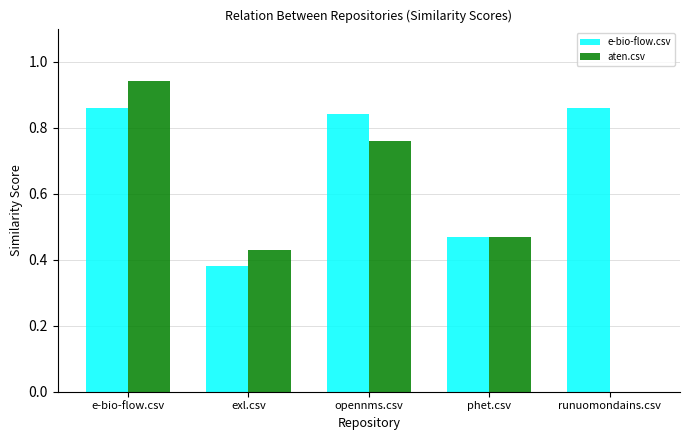

Which series has the largest total across all categories?

e-bio-flow.csv